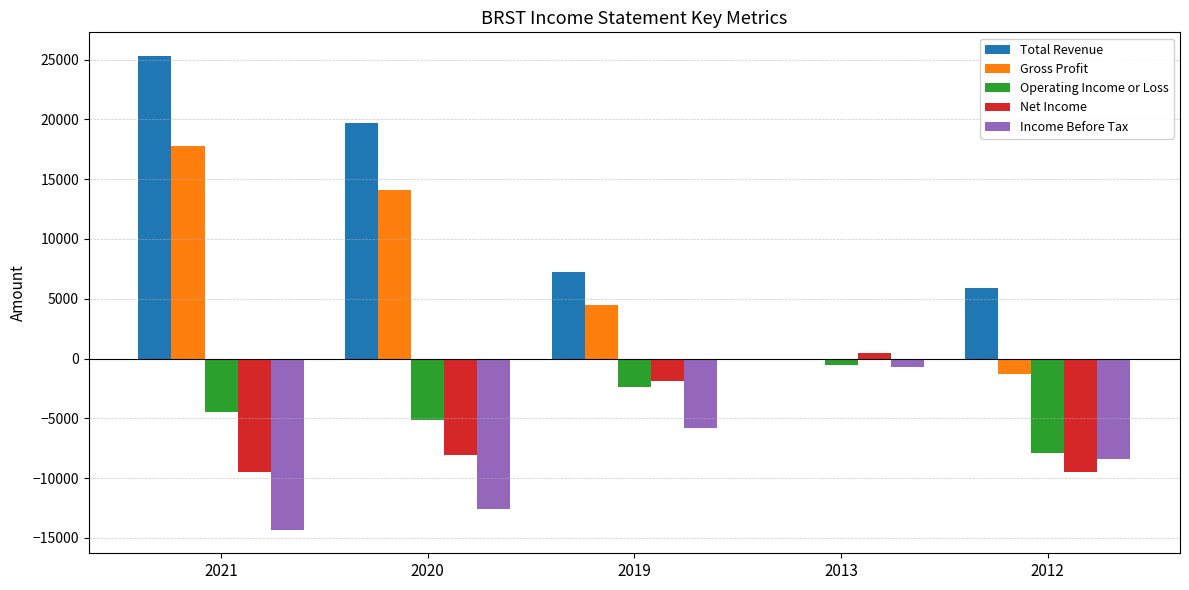

Which category has the highest value in the Total Revenue series?

2021